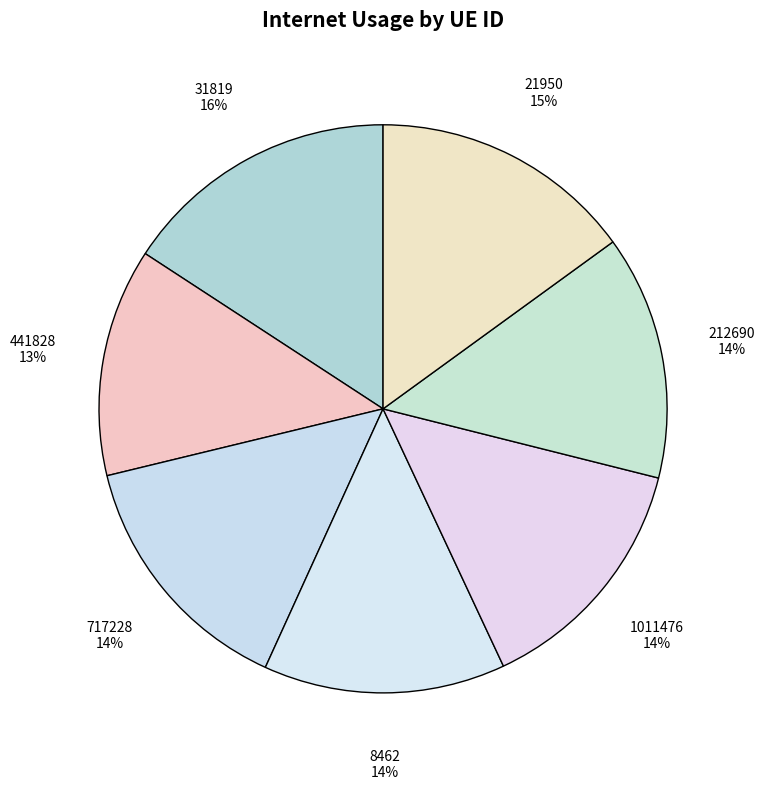

What is the ratio of the value at 21950 to the value at 212690?

1.1